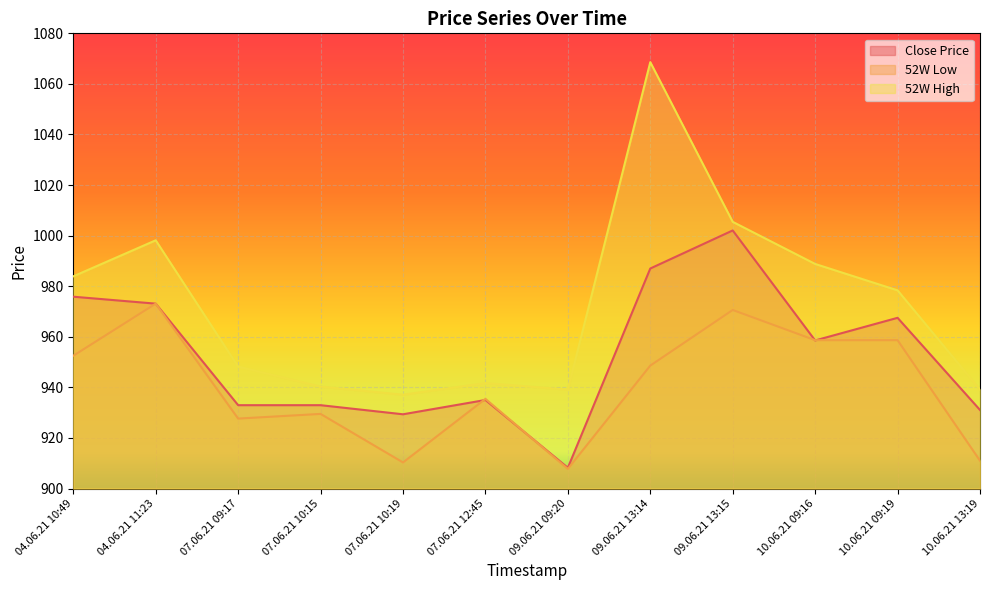

True or false: 52W Low has a value of 1347.2 at 07.06.21 10:15.

False